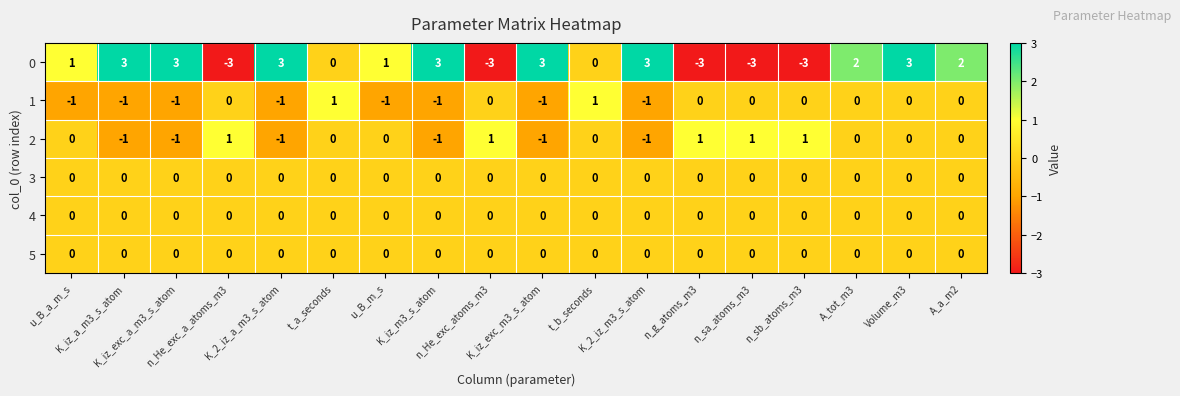

Which series has the largest range (max minus min)?

0